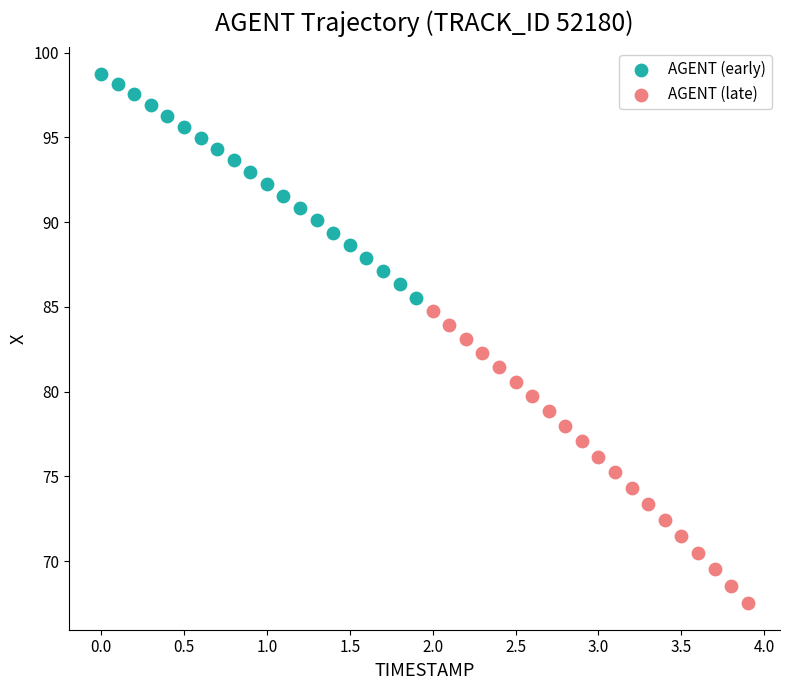

Which series contains the lowest Y value?

AGENT (late)